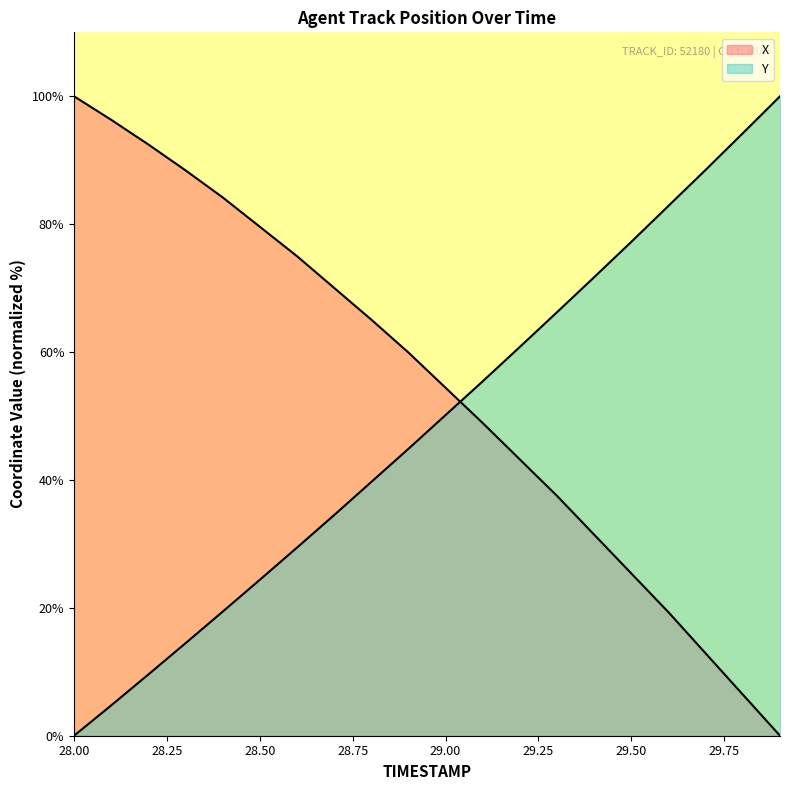

How many data points in Y are less than 50?

10